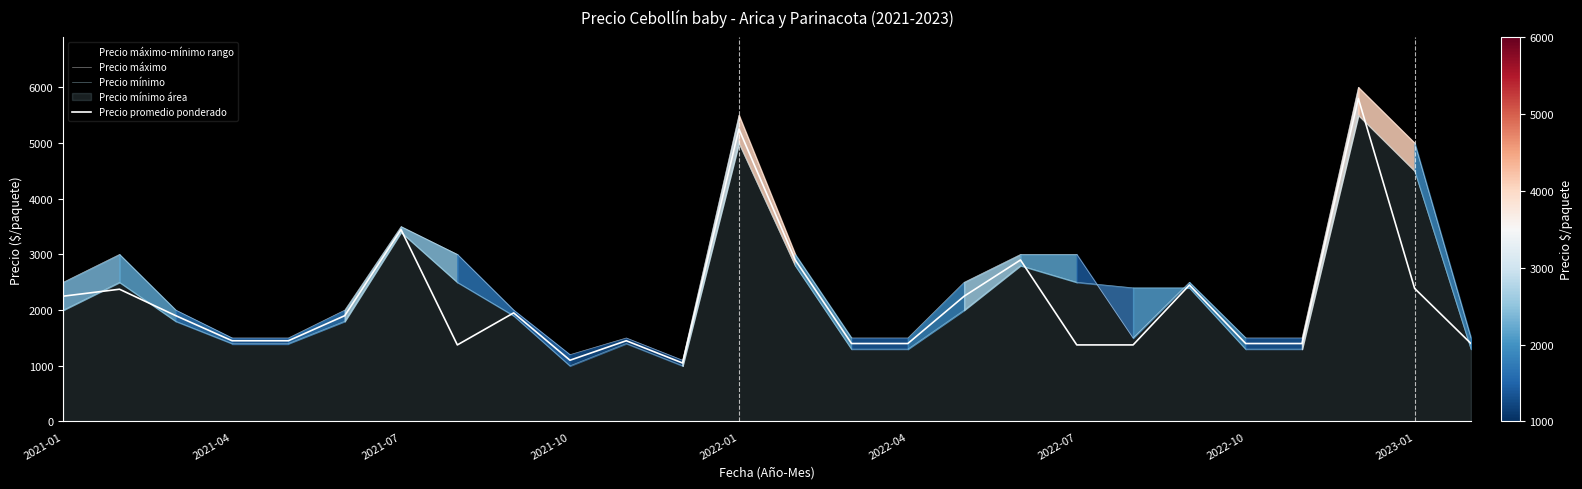

What position from the left is 2021-04?

4